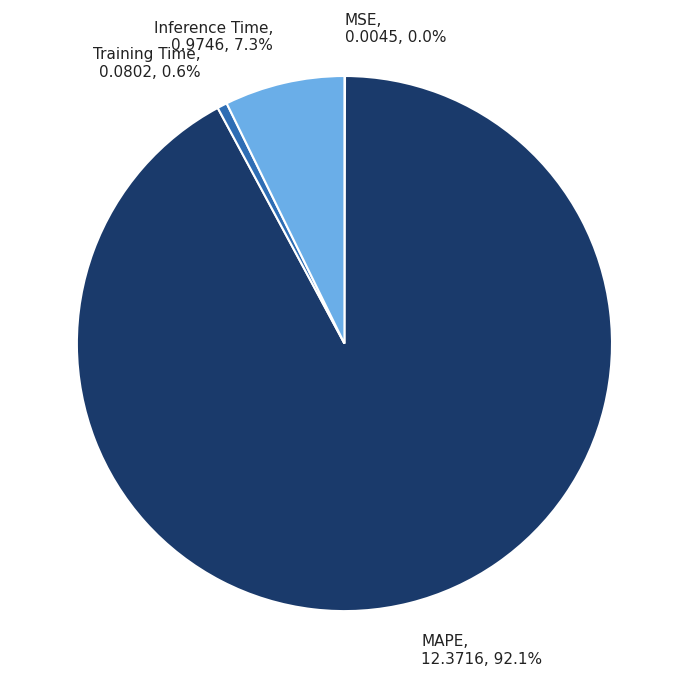

What portion of the pie excludes MAPE?

7.9%